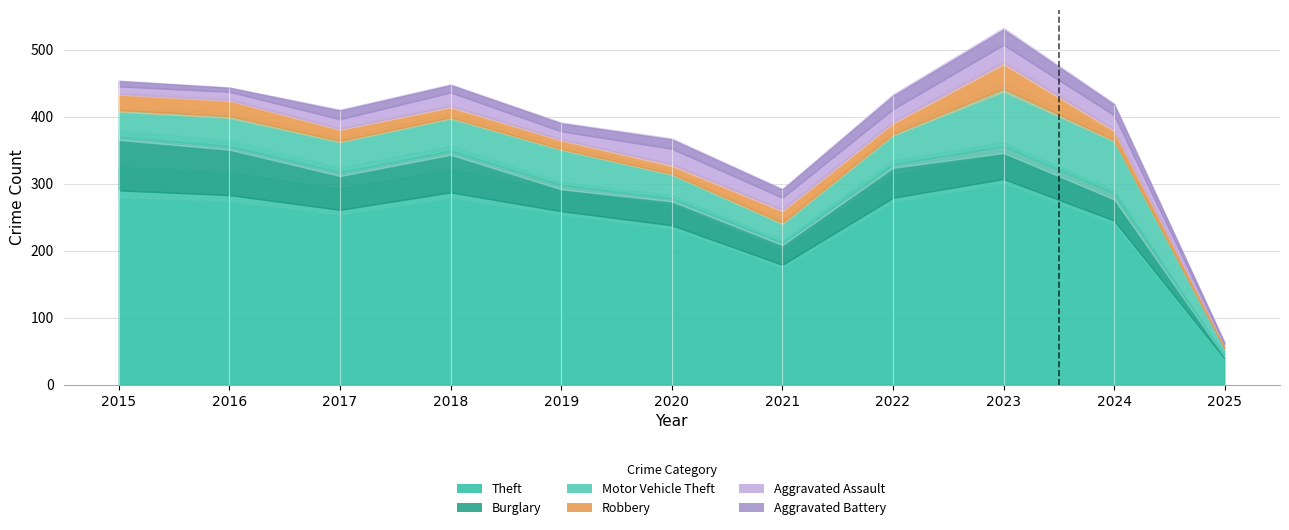

Reading right to left, list all the values displayed in this chart.

Theft: 2025=39	2024=245	2023=307	2022=279	2021=179	2020=238	2019=259	2018=287	2017=261	2016=283	2015=290
Burglary: 2025=4	2024=41	2023=49	2022=50	2021=33	2020=40	2019=39	2018=62	2017=56	2016=73	2015=80
Motor Vehicle Theft: 2025=11	2024=79	2023=86	2022=45	2021=30	2020=37	2019=54	2018=50	2017=47	2016=45	2015=40
Robbery: 2025=5	2024=16	2023=39	2022=18	2021=19	2020=14	2019=14	2018=17	2017=18	2016=24	2015=24
Aggravated Assault: 2025=1	2024=21	2023=26	2022=19	2021=18	2020=23	2019=12	2018=20	2017=14	2016=12	2015=11
Aggravated Battery: 2025=2	2024=16	2023=23	2022=20	2021=12	2020=14	2019=12	2018=11	2017=13	2016=6	2015=8